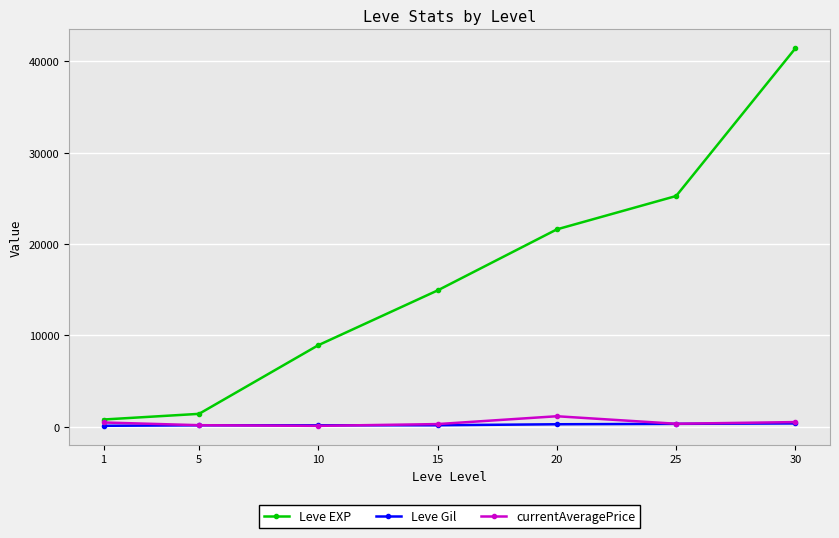

True or false: currentAveragePrice has more than 0 interior local peaks.

True